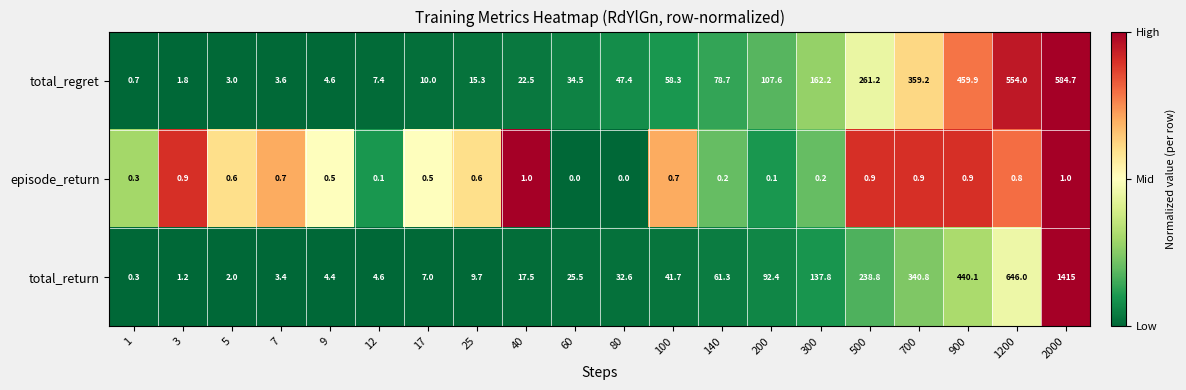

What is the approximate value of total_regret at 140?

78.7